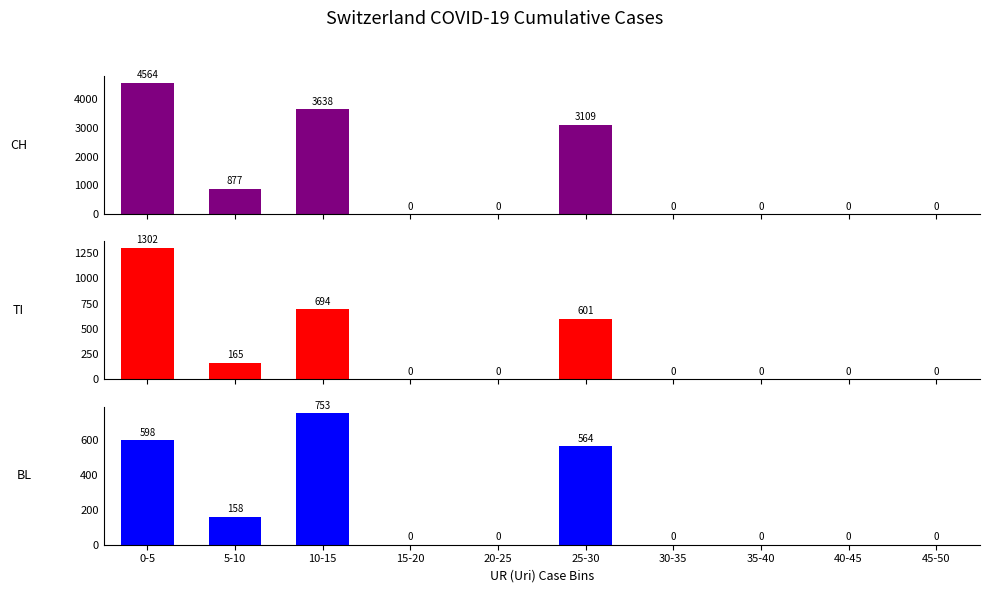

The value of TI at 30-35 is 0. True or false?

True